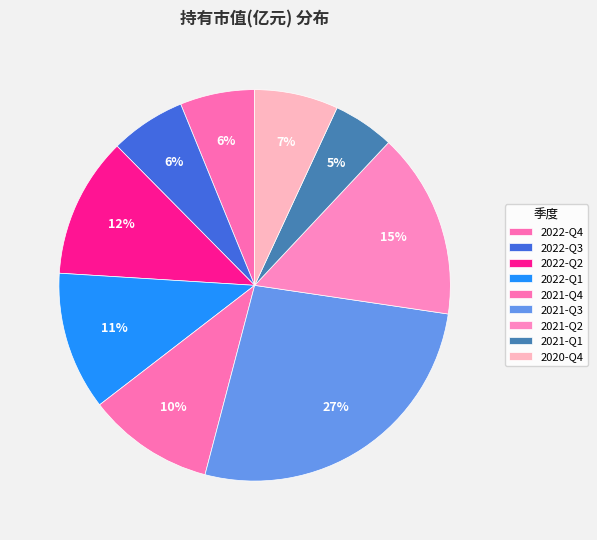

What is the change in value from 2022-Q4 to 2021-Q2?

+107.3